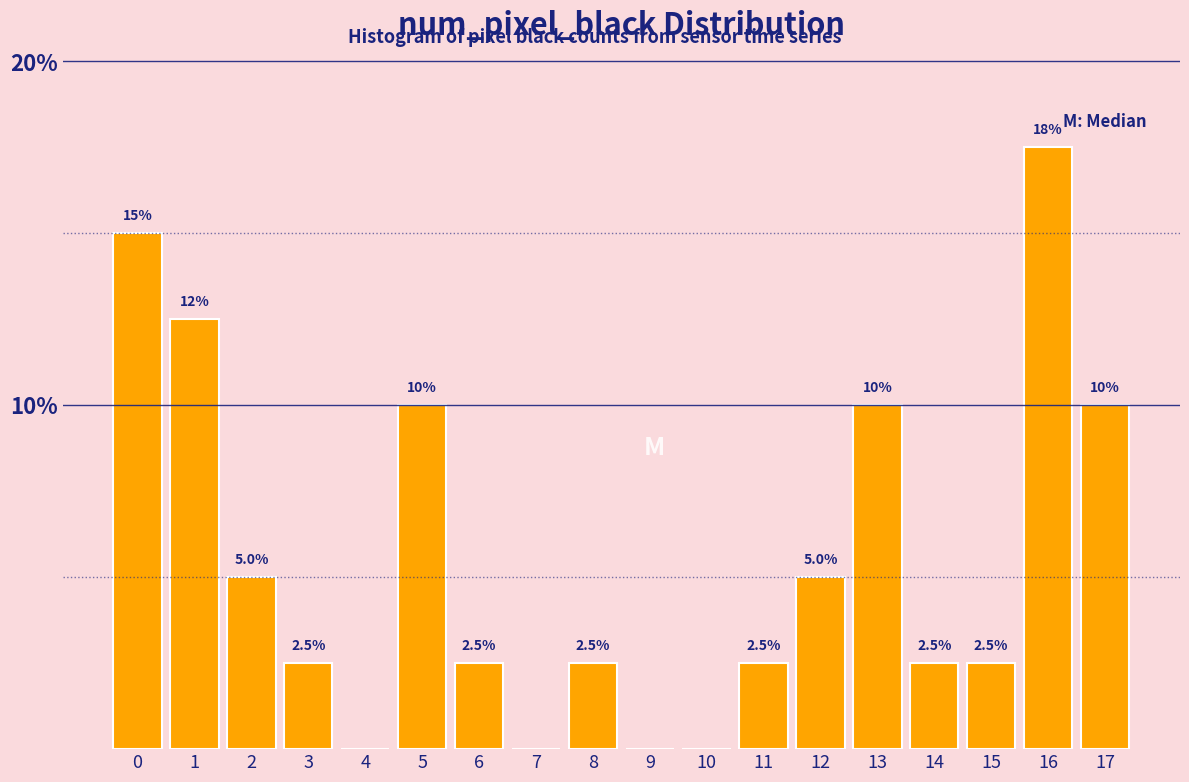

Reading left to right, extract all data points from this chart.

0=15.0	1=12.5	2=5.0	3=2.5	4=0.0	5=10.0	6=2.5	7=0.0	8=2.5	9=0.0	10=0.0	11=2.5	12=5.0	13=10.0	14=2.5	15=2.5	16=17.5	17=10.0